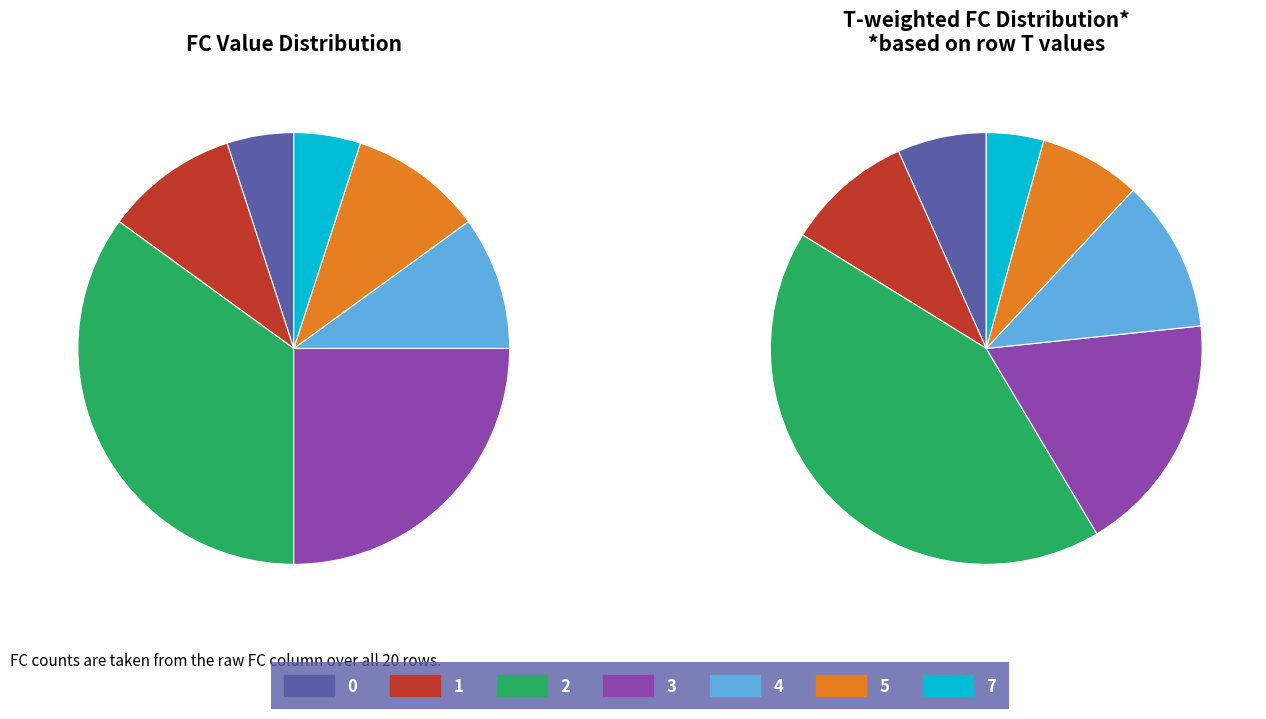

The 3 slice represents 25% of the pie. True or false?

True